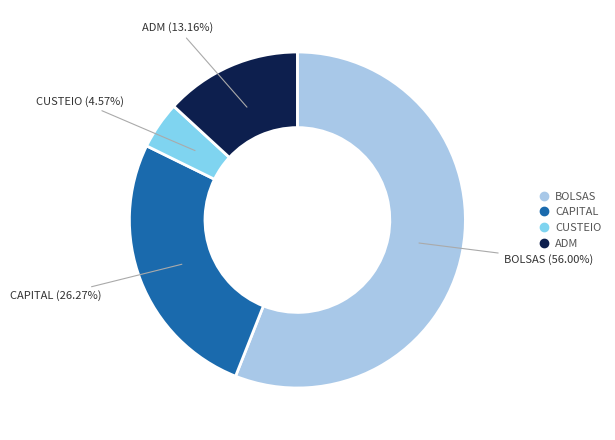

The CAPITAL slice represents 26% of the pie. True or false?

True